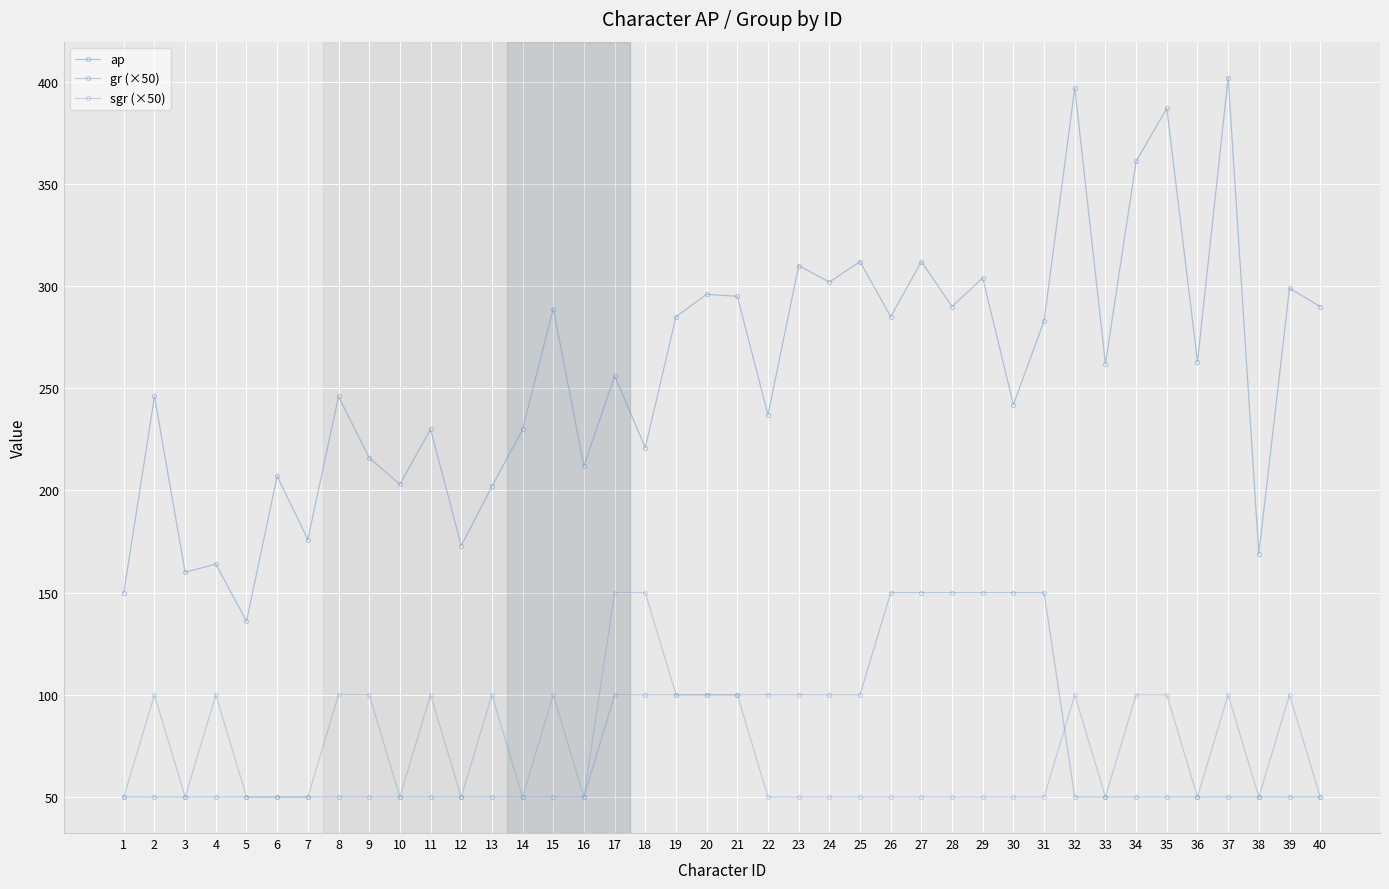

How many categories are shown in the chart?

40